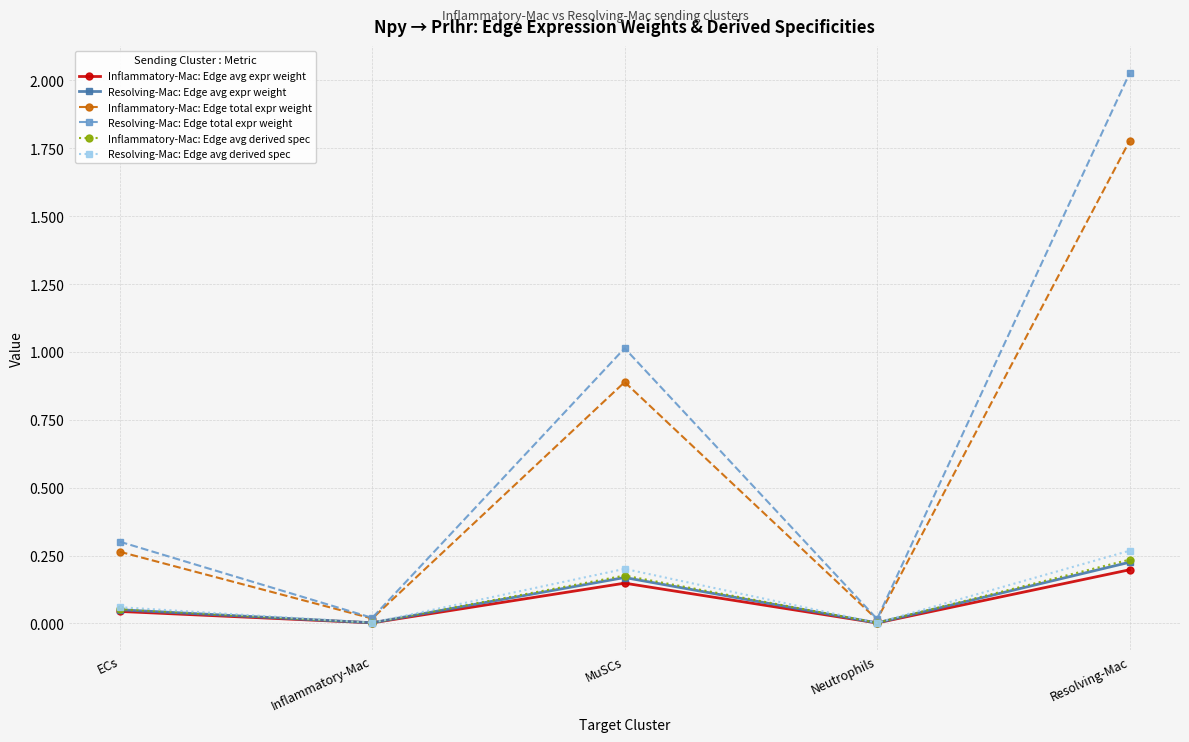

Where is the first local maximum for Resolving-Mac: Edge avg derived spec?

MuSCs